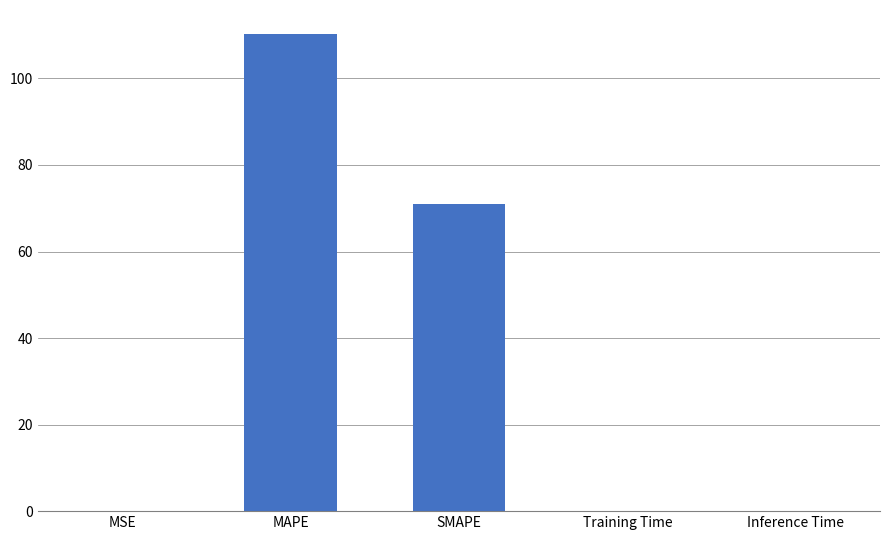

Which label corresponds to the largest value in the chart?

MAPE